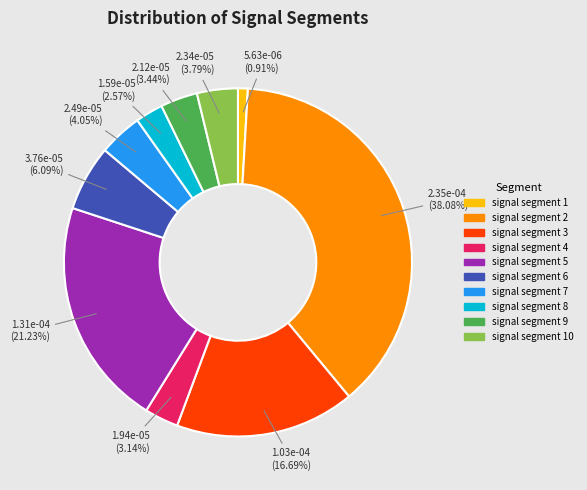

Is there a majority slice in this chart?

No